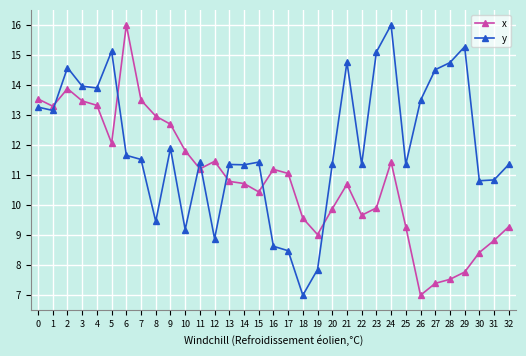

Is it true that x equals 3.7 at 16?

False